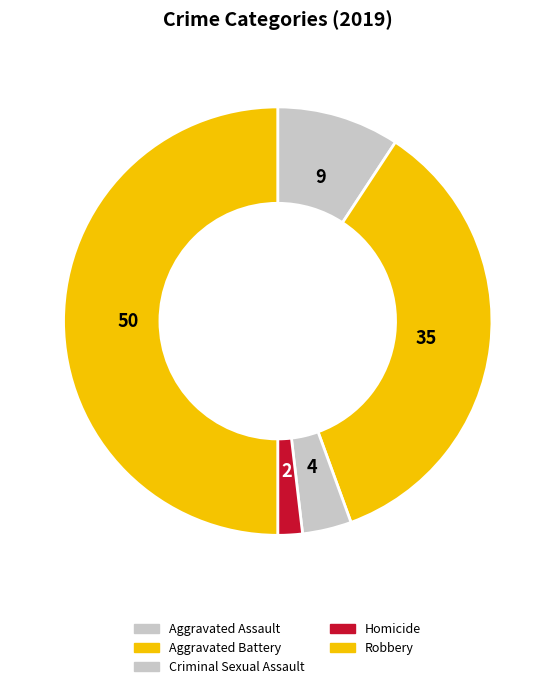

What is the largest slice in the pie chart?

Robbery